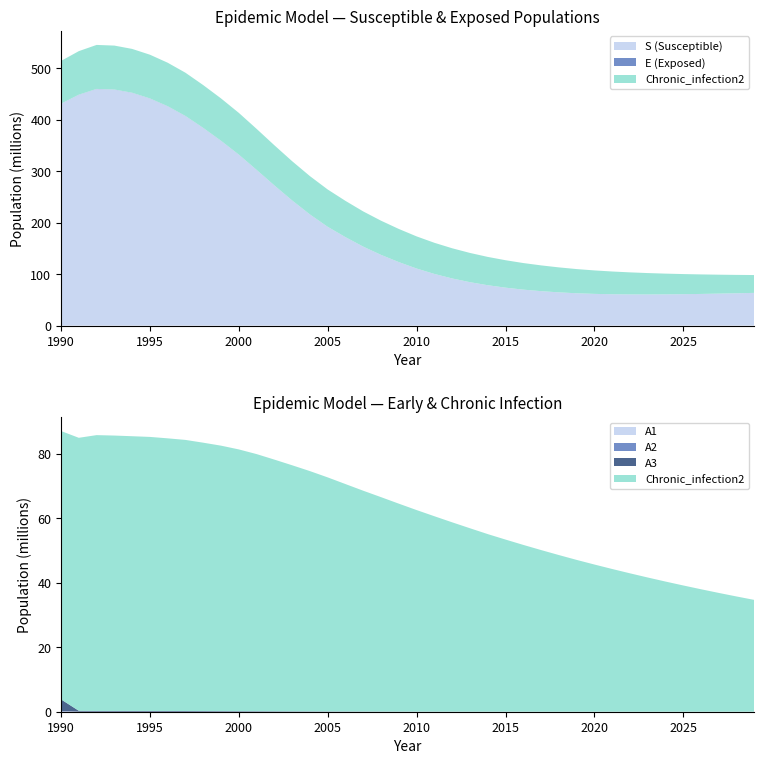

Reading left to right, list all the values displayed in this chart.

S: 431240686.0	448689125.9	459885511.2	458740928.4	452471972.4	441434207.5	426271623.8	407289964.5	384088267.0	359138461.3	332225049.3	302595669.7	272384610.4	243158932.2	215977135.6	191920818.2	171838223.0	153396372.3	137392274.0	123371528.9	110900647.4	100383157.4	91619973.3	84388765.4	78484253.8	73748773.7	69909661.4	66943604.4	64611000.7	62829181.1	61652634.7	60937086.3	60587361.9	60528009.4	60698775.0	61051592.3	61548165.6	62158029.9	62856993.7	63625889.8
E: 0.0	159480.3	165126.9	165098.7	162337.4	157770.7	151359.9	143418.5	133666.4	123221.6	112045.1	100094.5	87937.2	76406.3	65841.3	56524.5	48671.5	41769.8	35921.7	30913.8	26633.1	23083.4	20153.3	17744.3	15762.1	14151.2	12821.8	11724.4	10810.5	10054.8	9438.1	8927.4	8496.6	8127.8	7805.5	7518.3	7258.7	7022.0	6803.6	6600.2
A1: 51187.0	2069.0	1245.4	1011.3	138.0	119.5	114.8	109.1	102.1	94.3	86.1	77.3	68.2	48.2	5.9	4.4	3.8	3.3	2.8	2.4	2.1	1.8	1.6	1.4	1.2	1.1	1.0	0.9	0.8	0.8	0.7	0.7	0.6	0.6	0.6	0.6	0.5	0.5	0.5	0.5
A2: 200821.0	8203.9	4980.1	3953.4	117.7	49.0	45.9	43.7	40.9	37.7	34.5	30.9	27.3	19.3	2.3	1.8	1.5	1.3	1.1	1.0	0.8	0.7	0.6	0.5	0.5	0.4	0.4	0.4	0.3	0.3	0.3	0.3	0.3	0.2	0.2	0.2	0.2	0.2	0.2	0.2
A3: 3573602.0	286042.8	240686.5	243069.9	244444.4	238337.9	229420.4	218102.1	204152.3	188412.1	172151.3	154533.3	136347.4	118790.2	102569.2	88149.9	75851.7	65140.4	55965.5	48163.1	41488.1	35883.6	31262.5	27471.5	24351.3	21807.9	19717.3	17982.8	16551.3	15356.9	14383.6	13578.5	12901.5	12321.2	11818.1	11377.3	10984.0	10623.8	10288.7	9972.6
Chronic_infection2: 83176687.0	84608470.1	85488282.0	85352919.4	85149766.4	84942616.3	84507717.2	84031215.8	83183535.1	82280217.2	81132656.7	79701772.9	78011205.5	76270234.6	74477890.7	72542766.1	70485376.5	68431644.7	66451533.2	64439514.4	62462821.2	60555030.2	58674307.5	56841548.7	55032860.3	53341576.9	51687347.2	50092158.5	48546227.4	47044077.1	45611524.1	44226154.1	42885789.7	41588907.6	40334030.8	39119728.9	37944618.3	36807361.5	35706665.9	34641283.3